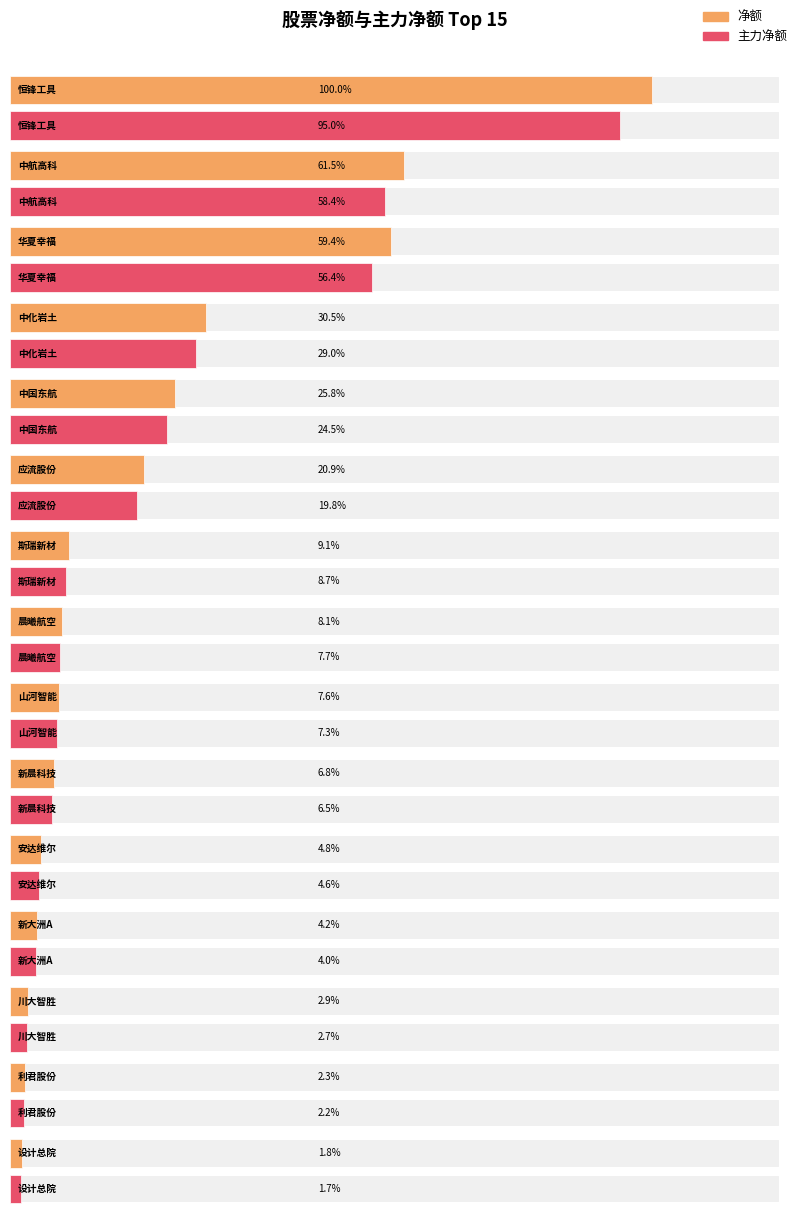

Which category has the highest value in the 净额 series?

恒锋工具